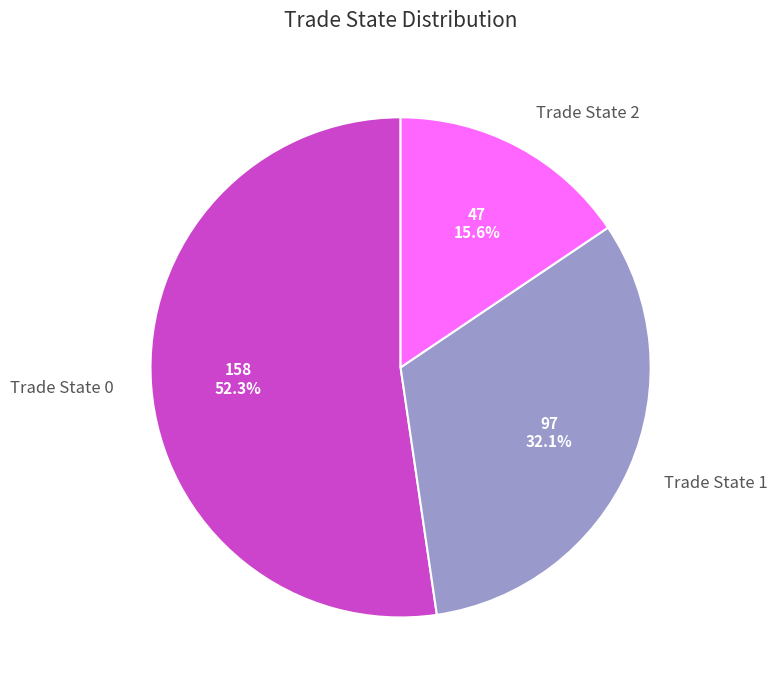

Which slice is the smallest?

Trade State 2